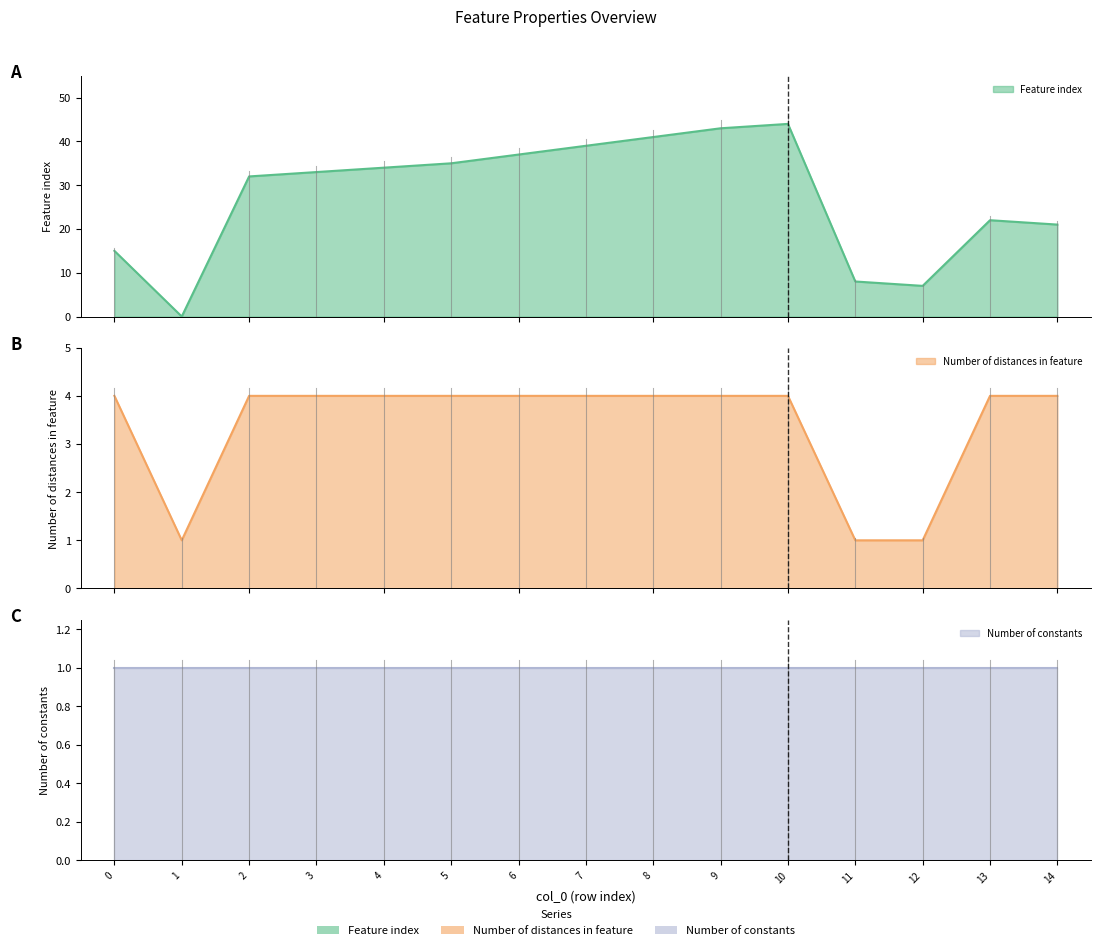

How many times do Number of distances in feature and Feature index cross each other?

2